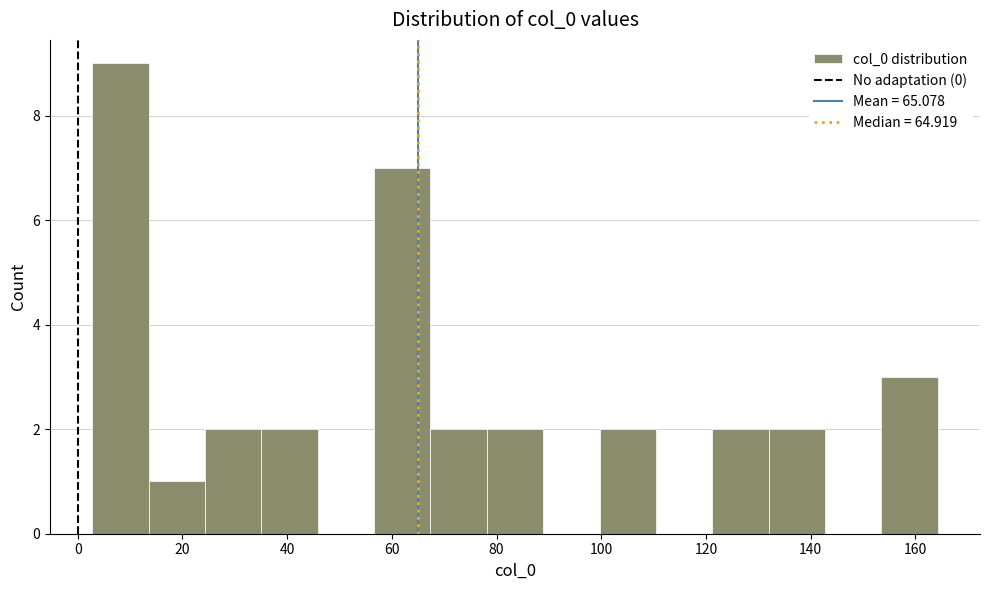

Reading left to right, list every bar in this chart as the range it spans on the x-axis followed by its height. Neither the bar edges nor the heights are printed on the chart, so give them approximately, as read against the axes.

2 to 14: 9
14 to 24: 1
24 to 36: 2
36 to 46: 2
46 to 56: 0
56 to 68: 7
68 to 78: 2
78 to 88: 2
88 to 100: 0
100 to 110: 2
110 to 122: 0
122 to 132: 2
132 to 142: 2
142 to 154: 0
154 to 164: 3